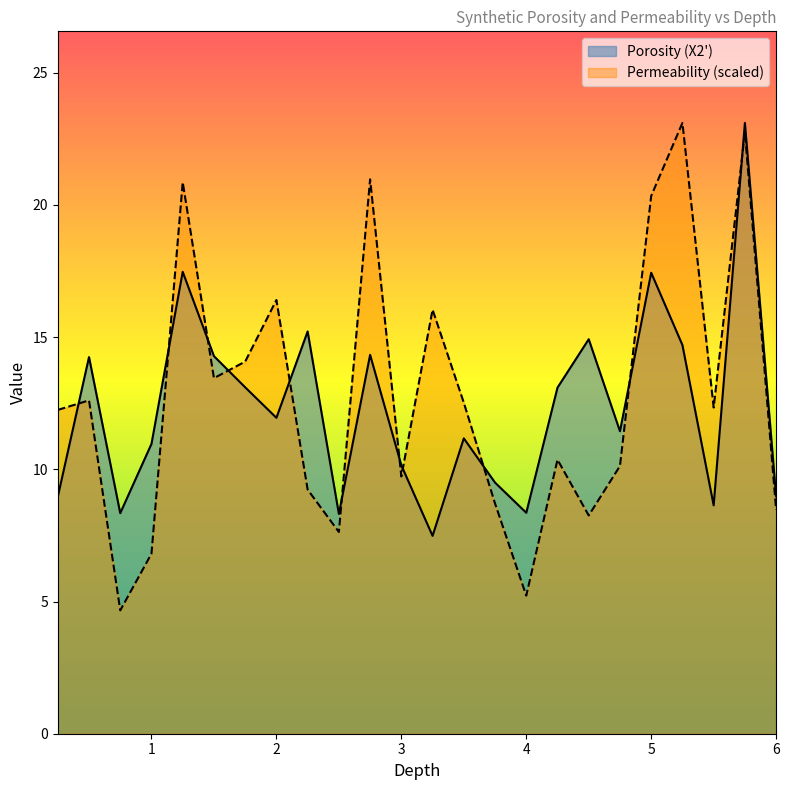

The value of Permeability at 3.25 is 5.7. True or false?

False